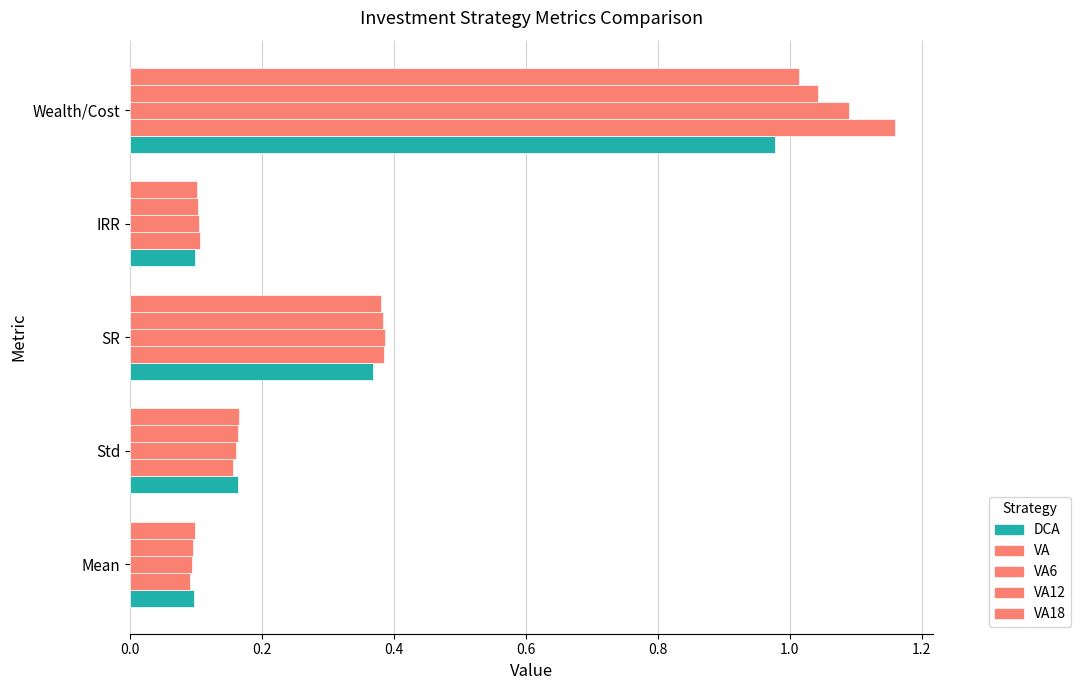

How many categories are shown in the chart?

5